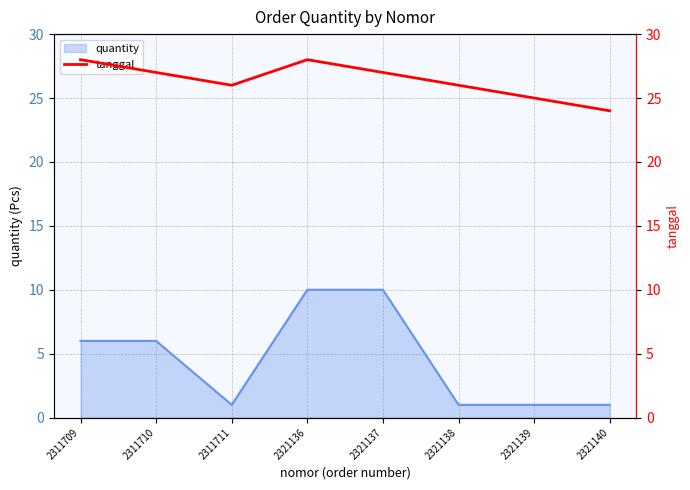

Where is the data nearest to the value 26?

2311711